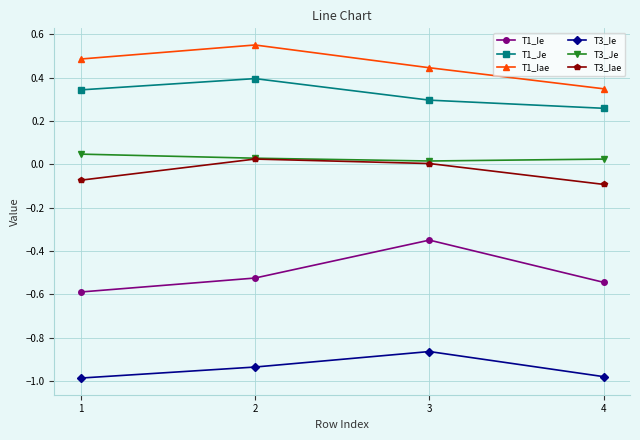

What is the sum of all T1_Iae values?

1.8